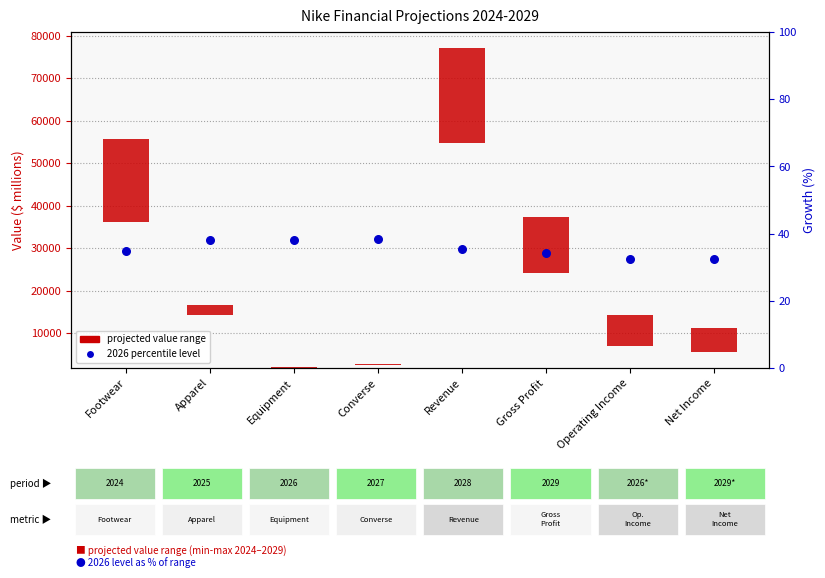

Which series contains the highest Y value?

projected range (min-max)